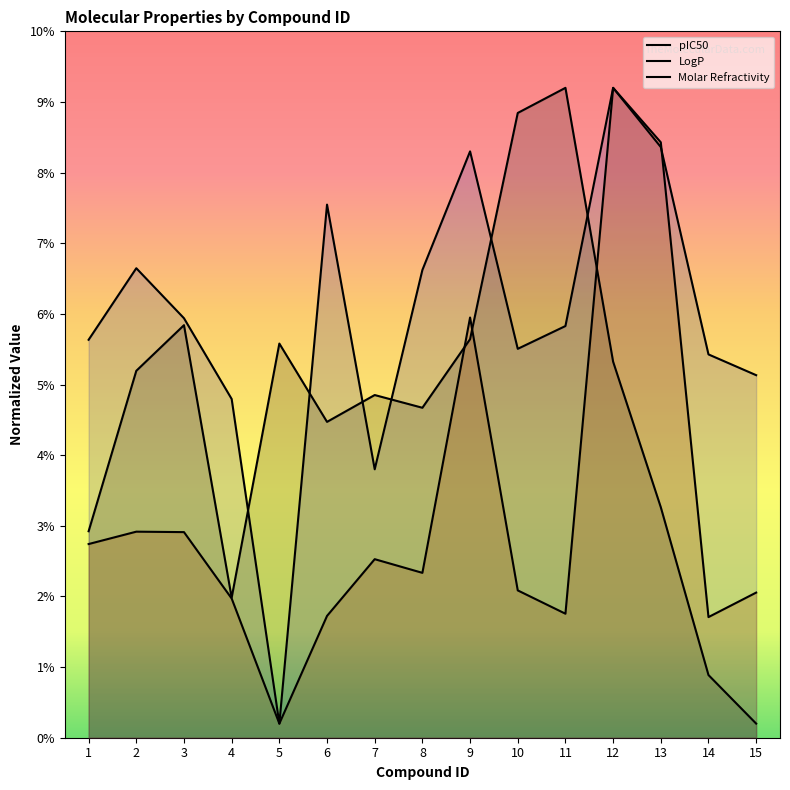

What is the spread (max minus min) of values at 7?

2.3